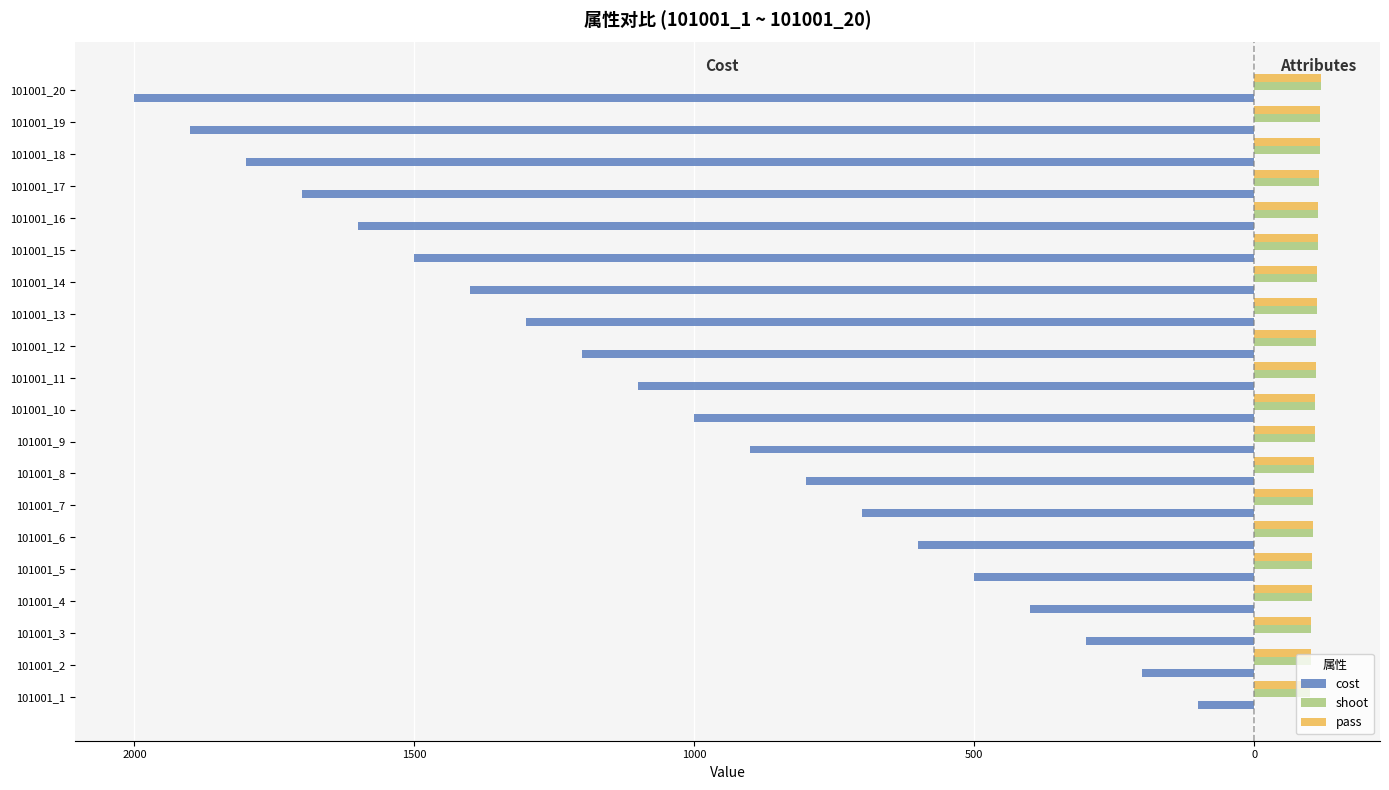

Are the bars grouped side by side (vs. stacked)?

Yes